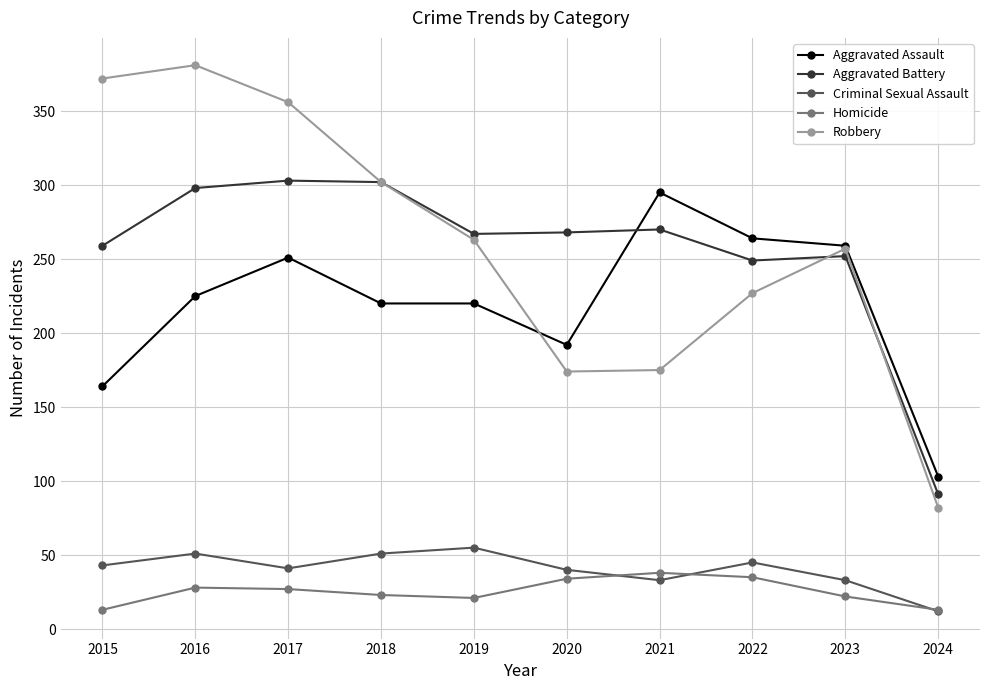

What are all the series names shown in the legend?

Aggravated Assault, Aggravated Battery, Criminal Sexual Assault, Homicide, Robbery